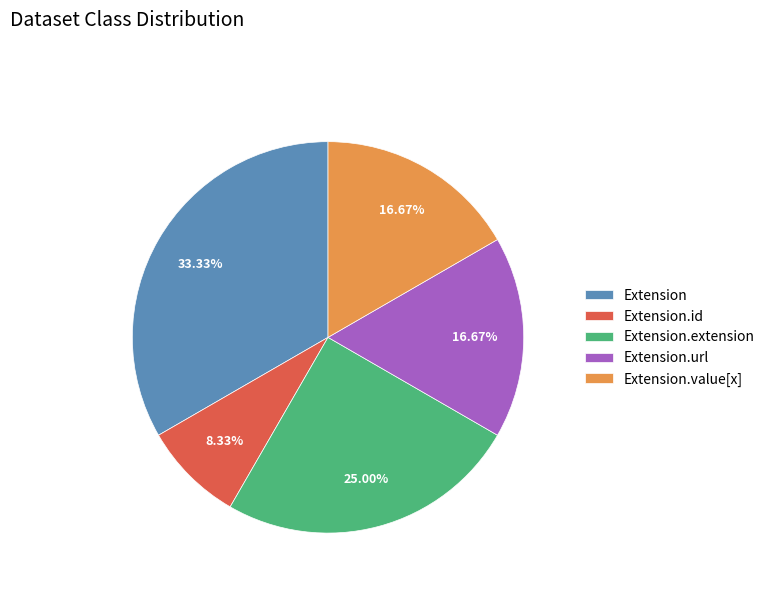

Count the number of slices in the pie.

5